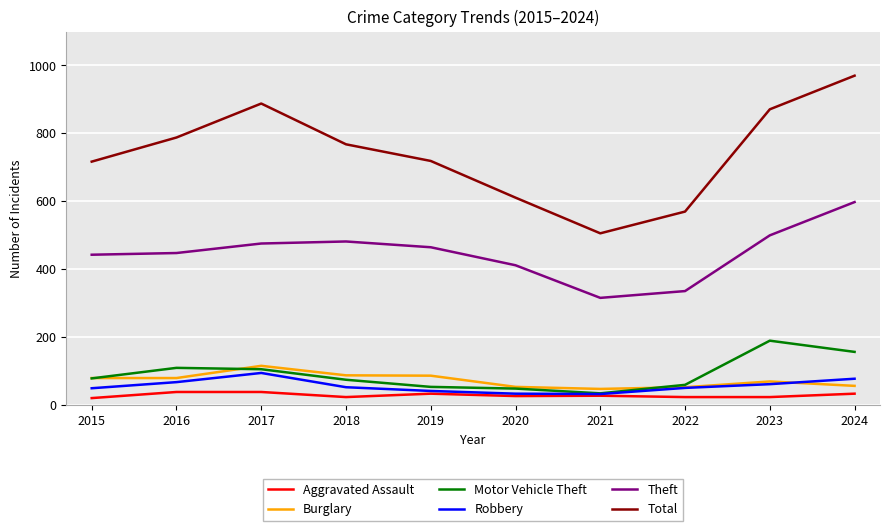

What is the spread (max minus min) of values at 2022?

546